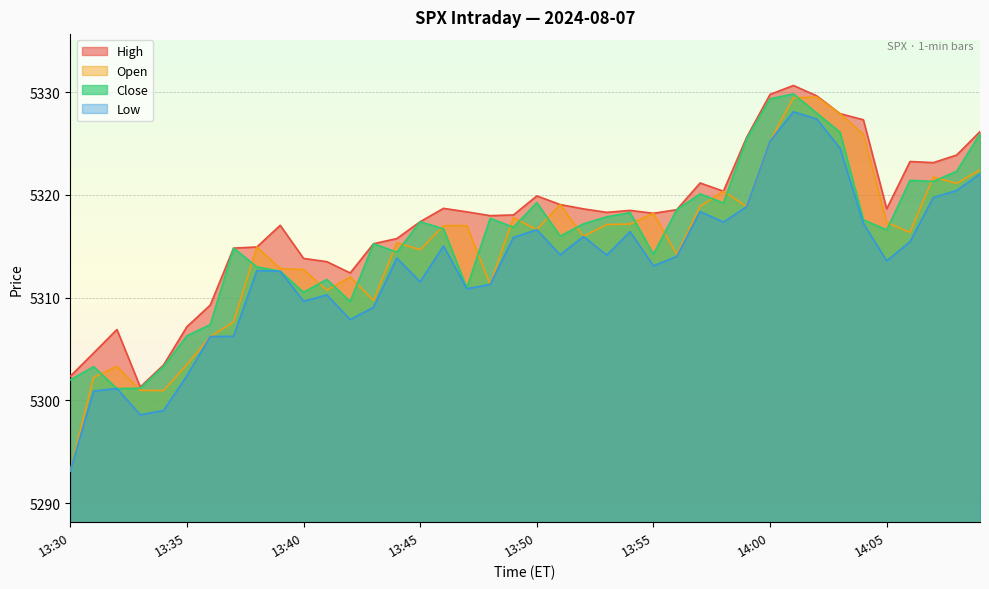

Reading right to left, list all the values displayed in this chart.

high: 5326.1	5323.9	5323.1	5323.2	5318.6	5327.3	5327.9	5329.6	5330.6	5329.8	5325.6	5320.4	5321.1	5318.6	5318.2	5318.5	5318.3	5318.6	5319.1	5319.9	5318.0	5318.0	5318.3	5318.7	5317.4	5315.7	5315.2	5312.4	5313.5	5313.8	5317.0	5314.9	5314.8	5309.3	5307.2	5303.4	5301.3	5306.9	5304.6	5302.3
open: 5322.4	5321.1	5321.7	5316.3	5317.3	5325.9	5327.9	5329.5	5329.4	5325.2	5318.9	5320.4	5318.9	5314.2	5318.2	5317.1	5317.1	5316.0	5319.1	5316.6	5317.8	5311.3	5317.0	5317.0	5314.7	5315.3	5309.7	5312.0	5310.7	5312.7	5312.8	5314.9	5307.6	5306.2	5303.5	5300.9	5301.0	5303.3	5302.2	5293.1
close: 5325.9	5322.3	5321.3	5321.4	5316.6	5317.6	5326.1	5327.9	5329.8	5329.3	5325.5	5319.2	5320.1	5318.6	5314.2	5318.3	5317.9	5317.2	5316.0	5319.2	5316.8	5317.7	5310.9	5316.7	5317.4	5314.4	5315.2	5309.6	5311.8	5310.5	5312.6	5313.0	5314.8	5307.4	5306.3	5303.3	5301.2	5301.1	5303.3	5302.0
low: 5322.0	5320.4	5319.7	5315.4	5313.6	5317.2	5324.5	5327.4	5328.1	5325.2	5318.9	5317.3	5318.4	5314.0	5313.1	5316.4	5314.1	5315.9	5314.2	5316.6	5315.9	5311.3	5310.9	5315.0	5311.5	5313.9	5309.1	5307.9	5310.2	5309.6	5312.6	5312.6	5306.2	5306.2	5302.4	5299.0	5298.6	5301.1	5300.9	5293.1